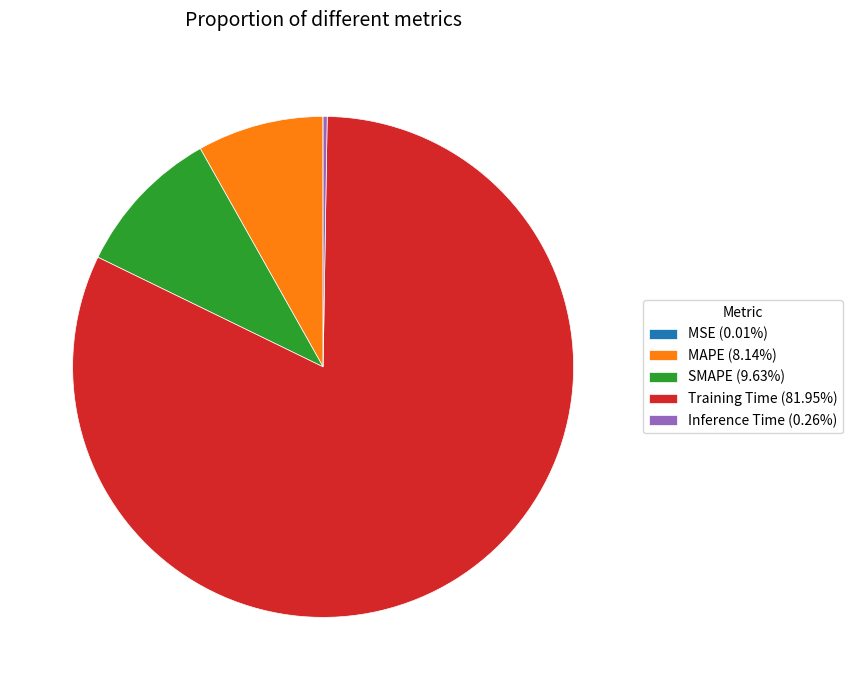

Does Training Time (81.95%) represent more than half of the total?

Yes